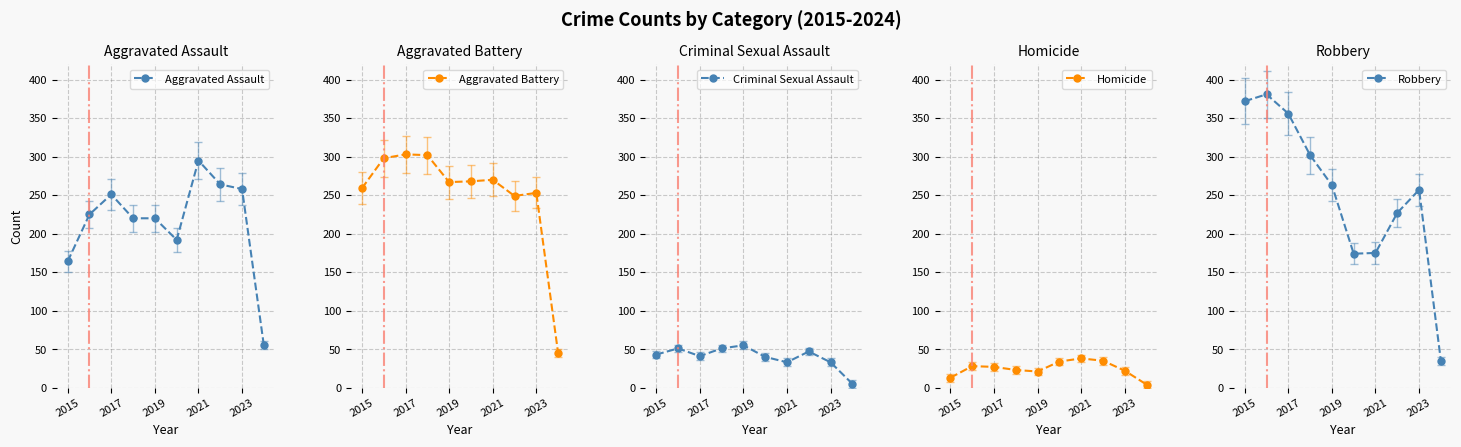

What is the highest value of the Aggravated Assault series?

295